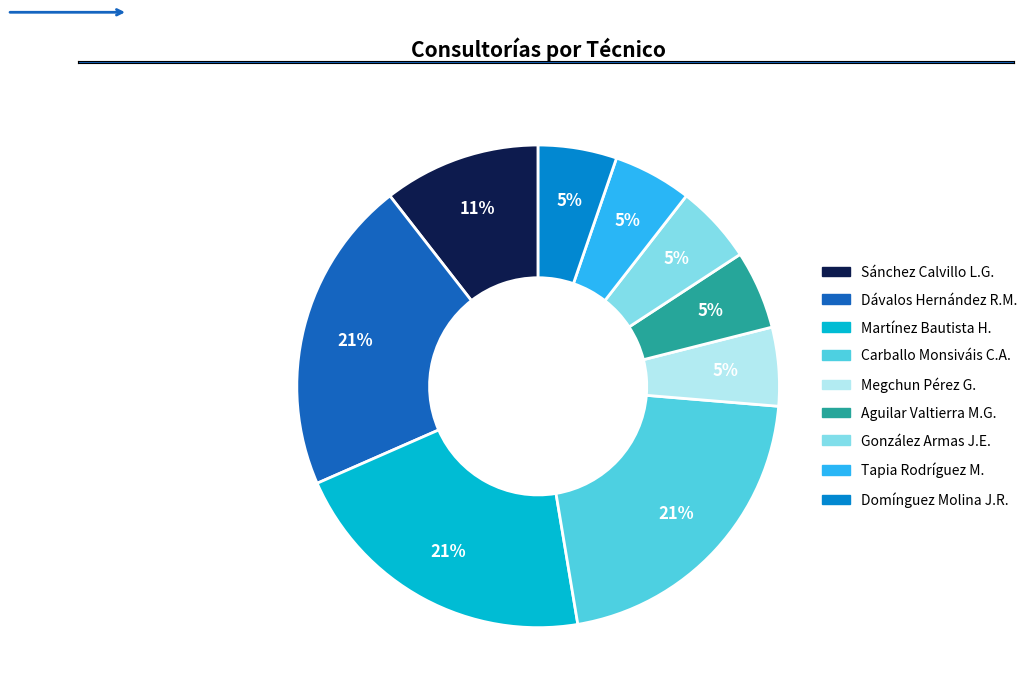

To the nearest percent, what is the average slice percentage?

11%